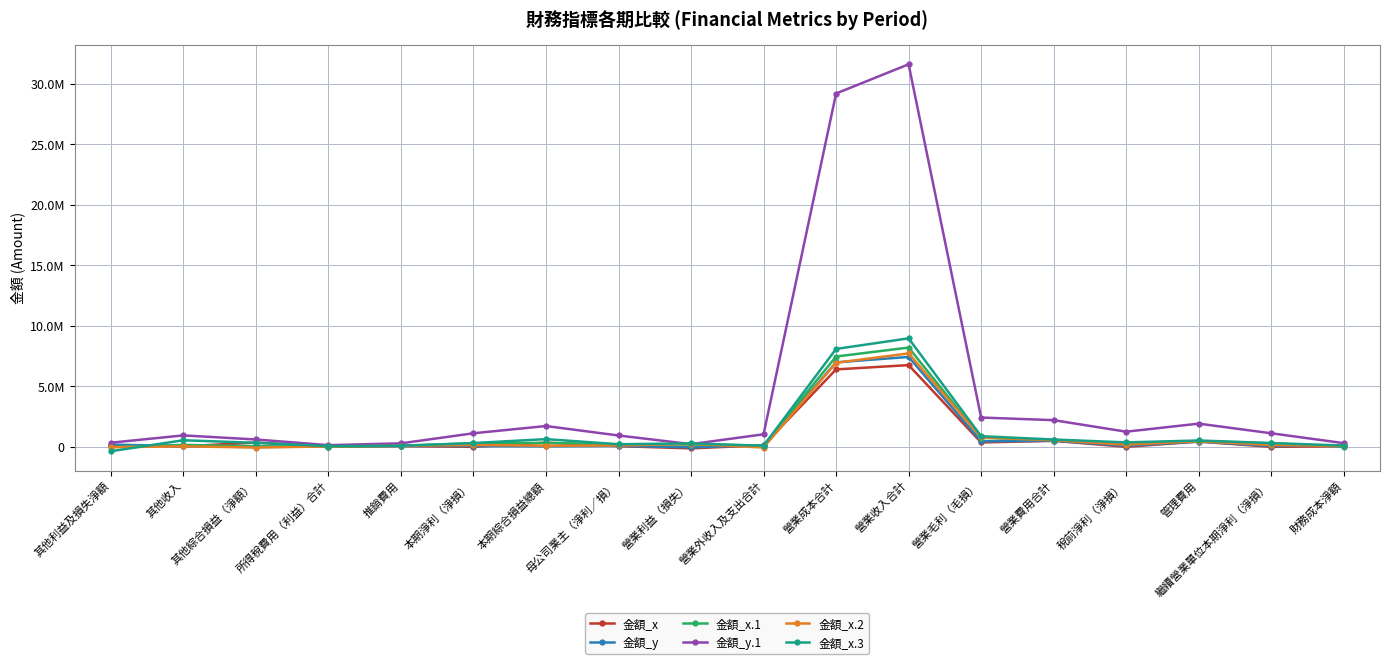

Where does the 金額_y series first go above 76183?

其他利益及損失淨額